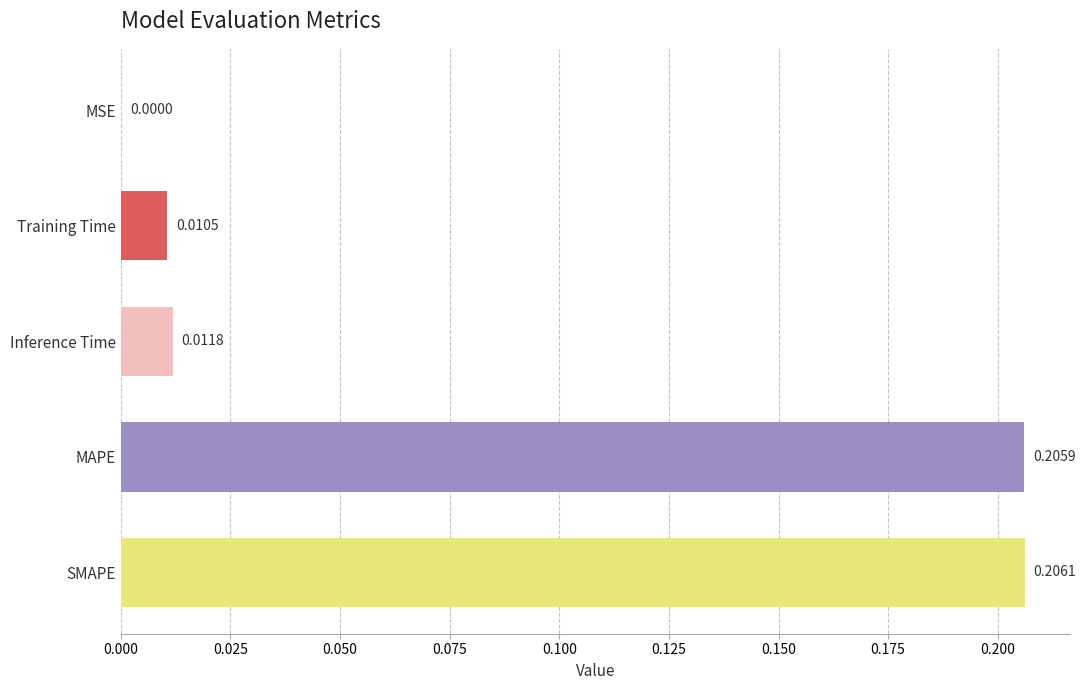

Between SMAPE and Training Time, which is larger?

SMAPE